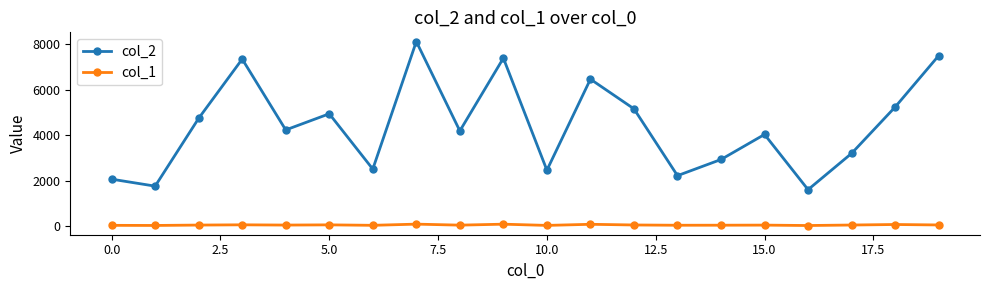

What is the lowest value of the col_2 series?

1597